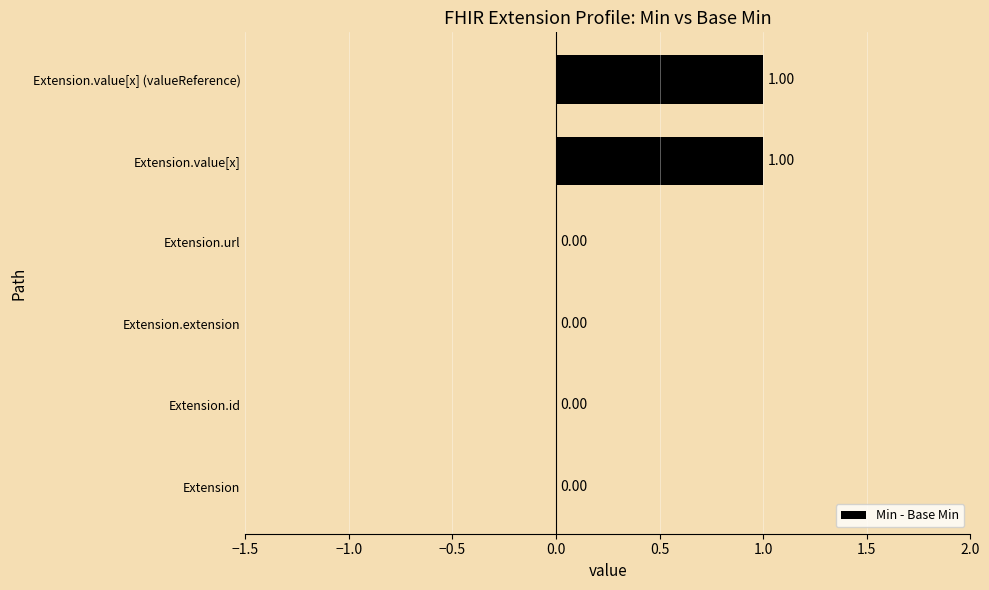

Which has a higher value, Extension.value[x] (valueReference) or Extension.extension?

Extension.value[x] (valueReference)